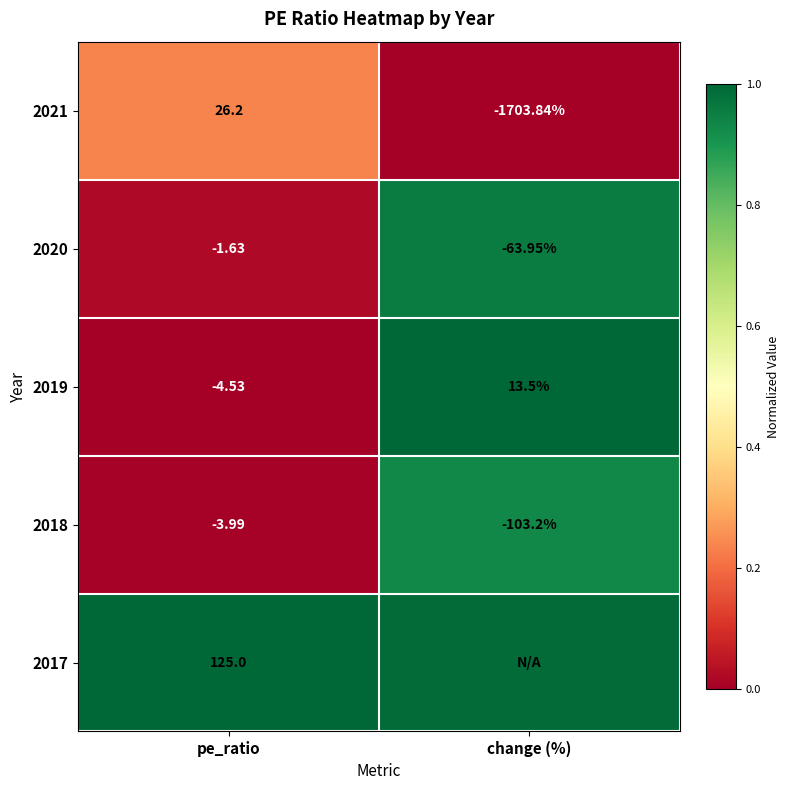

Is the value of 2021 at change (%) greater than the value of 2020 at change (%)?

No